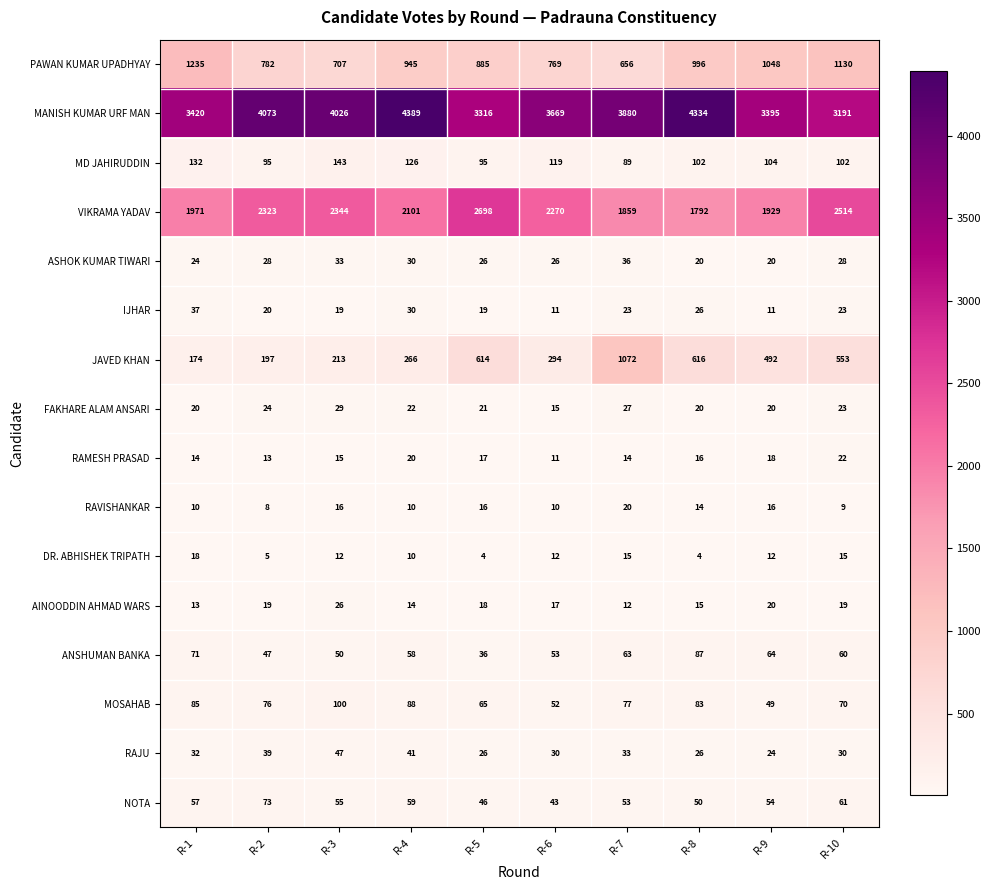

At which category is the sum across all series the highest?

R-4